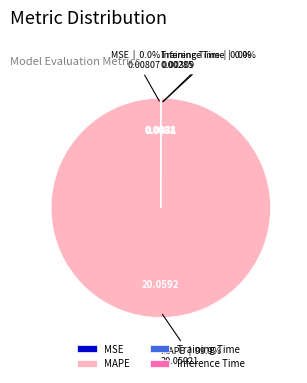

To the nearest percent, what percentage of the pie is MAPE?

100%